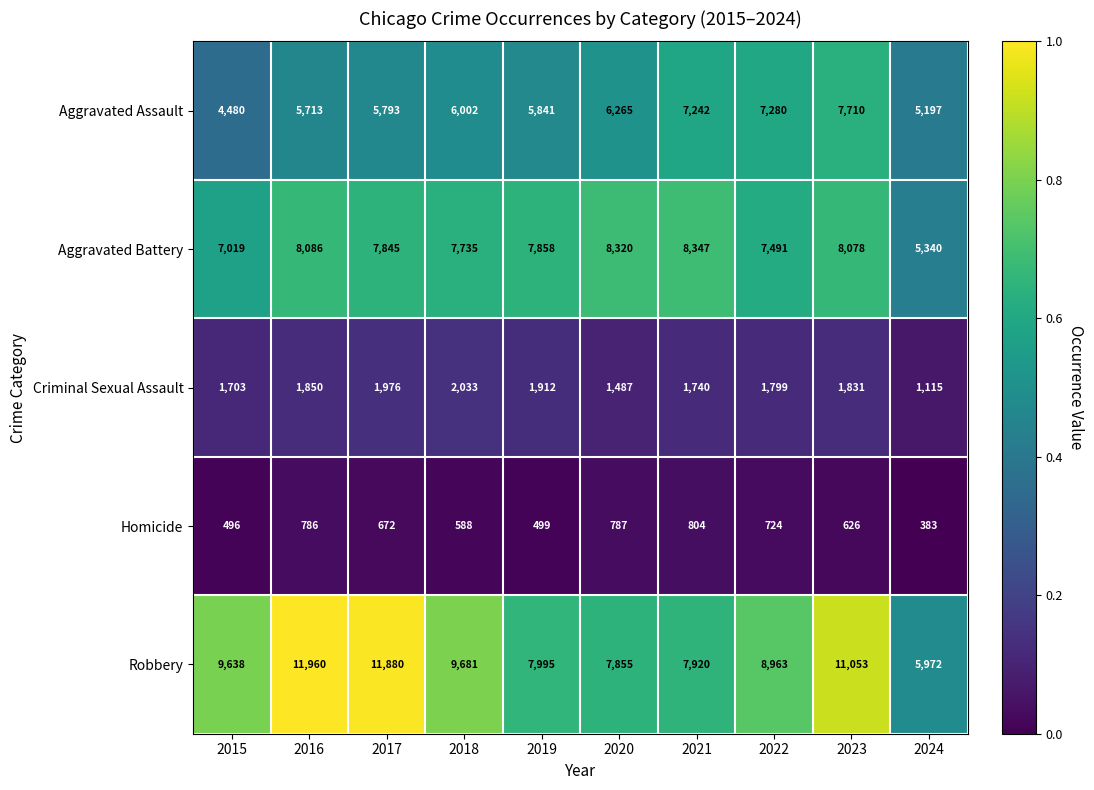

What is the spread (max minus min) of values at 2019?

7496